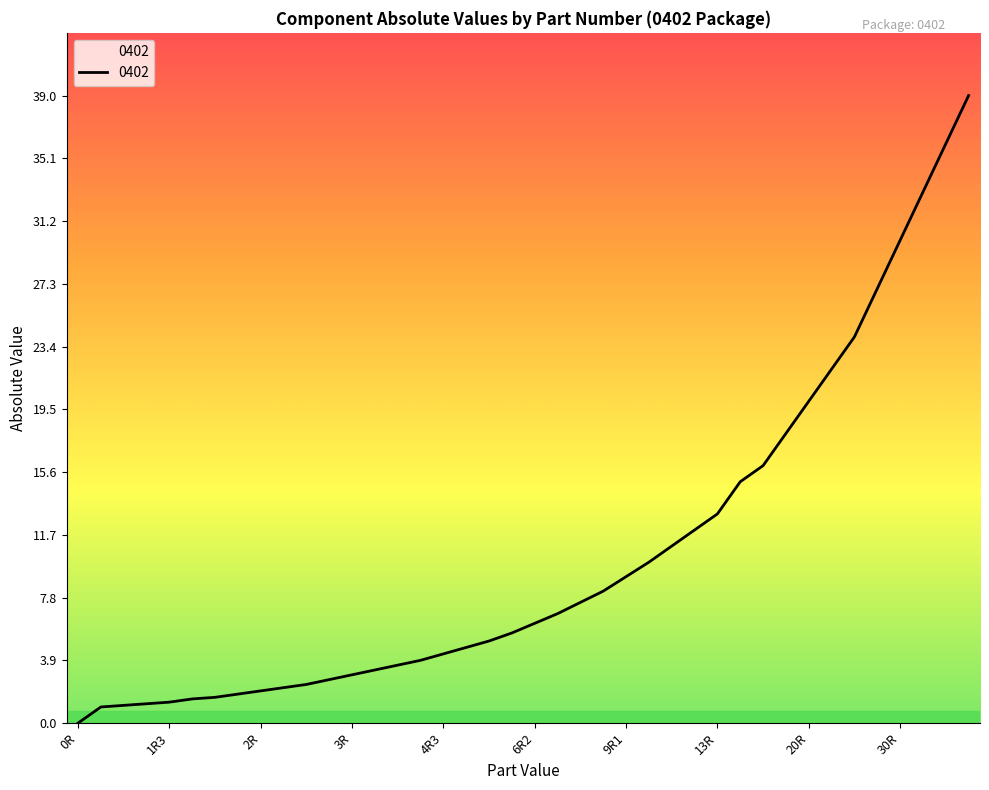

What is the greatest value displayed?

39.0